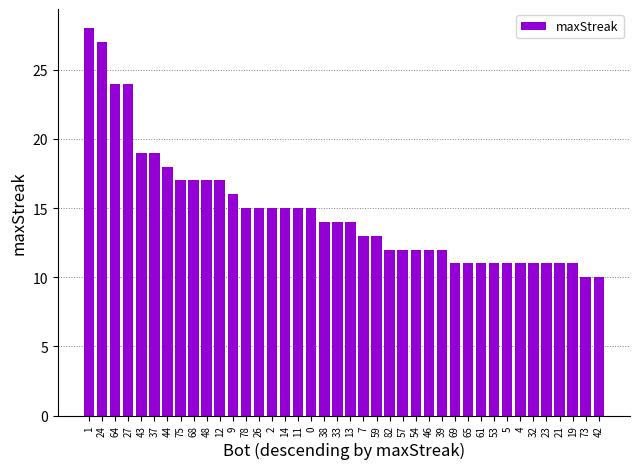

Reading left to right, list all the values displayed in this chart.

28	27	24	24	19	19	18	17	17	17	17	16	15	15	15	15	15	15	14	14	14	13	13	12	12	12	12	12	11	11	11	11	11	11	11	11	11	11	10	10